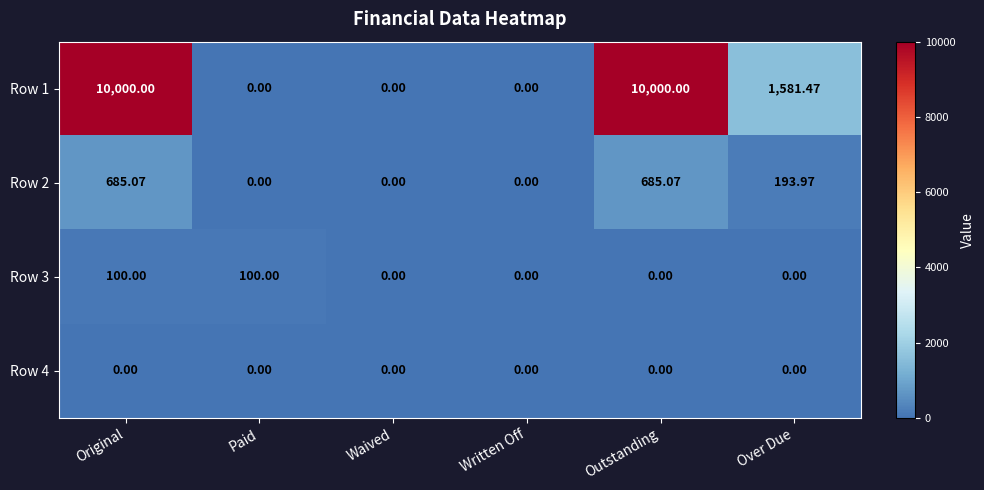

At which category is the sum across all series the highest?

Original